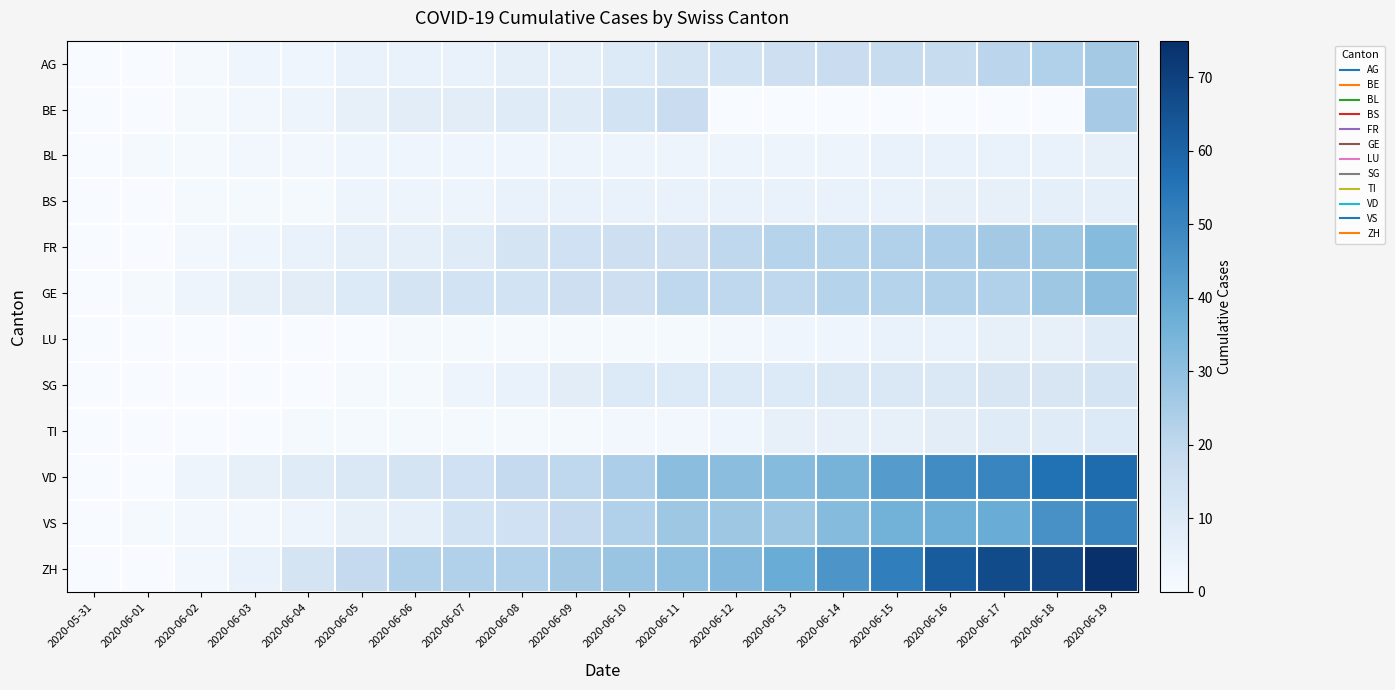

Reading left to right, transcribe all the data shown in this chart.

AG: 2020-05-31=0	2020-06-01=0	2020-06-02=1	2020-06-03=3	2020-06-04=3	2020-06-05=5	2020-06-06=5	2020-06-07=5	2020-06-08=7	2020-06-09=7	2020-06-10=10	2020-06-11=13	2020-06-12=14	2020-06-13=16	2020-06-14=17	2020-06-15=18	2020-06-16=18	2020-06-17=21	2020-06-18=23	2020-06-19=26
BE: 2020-05-31=0	2020-06-01=0	2020-06-02=1	2020-06-03=2	2020-06-04=4	2020-06-05=6	2020-06-06=8	2020-06-07=8	2020-06-08=9	2020-06-09=9	2020-06-10=14	2020-06-11=17	2020-06-12=0	2020-06-13=0	2020-06-14=0	2020-06-15=0	2020-06-16=0	2020-06-17=0	2020-06-18=0	2020-06-19=25
BL: 2020-05-31=0	2020-06-01=1	2020-06-02=1	2020-06-03=2	2020-06-04=2	2020-06-05=3	2020-06-06=3	2020-06-07=3	2020-06-08=3	2020-06-09=4	2020-06-10=4	2020-06-11=4	2020-06-12=4	2020-06-13=4	2020-06-14=4	2020-06-15=5	2020-06-16=5	2020-06-17=5	2020-06-18=5	2020-06-19=6
BS: 2020-05-31=0	2020-06-01=0	2020-06-02=1	2020-06-03=1	2020-06-04=1	2020-06-05=4	2020-06-06=4	2020-06-07=4	2020-06-08=5	2020-06-09=5	2020-06-10=5	2020-06-11=5	2020-06-12=5	2020-06-13=5	2020-06-14=5	2020-06-15=5	2020-06-16=6	2020-06-17=6	2020-06-18=7	2020-06-19=7
FR: 2020-05-31=0	2020-06-01=0	2020-06-02=2	2020-06-03=3	2020-06-04=5	2020-06-05=7	2020-06-06=7	2020-06-07=9	2020-06-08=13	2020-06-09=15	2020-06-10=16	2020-06-11=16	2020-06-12=20	2020-06-13=22	2020-06-14=22	2020-06-15=23	2020-06-16=24	2020-06-17=26	2020-06-18=27	2020-06-19=32
GE: 2020-05-31=0	2020-06-01=1	2020-06-02=4	2020-06-03=6	2020-06-04=8	2020-06-05=10	2020-06-06=13	2020-06-07=14	2020-06-08=14	2020-06-09=16	2020-06-10=16	2020-06-11=20	2020-06-12=20	2020-06-13=20	2020-06-14=22	2020-06-15=22	2020-06-16=23	2020-06-17=23	2020-06-18=27	2020-06-19=31
LU: 2020-05-31=0	2020-06-01=0	2020-06-02=0	2020-06-03=0	2020-06-04=0	2020-06-05=0	2020-06-06=1	2020-06-07=1	2020-06-08=1	2020-06-09=1	2020-06-10=1	2020-06-11=1	2020-06-12=2	2020-06-13=3	2020-06-14=3	2020-06-15=5	2020-06-16=5	2020-06-17=6	2020-06-18=6	2020-06-19=9
SG: 2020-05-31=0	2020-06-01=0	2020-06-02=0	2020-06-03=0	2020-06-04=0	2020-06-05=1	2020-06-06=1	2020-06-07=4	2020-06-08=5	2020-06-09=8	2020-06-10=10	2020-06-11=10	2020-06-12=10	2020-06-13=10	2020-06-14=11	2020-06-15=11	2020-06-16=11	2020-06-17=12	2020-06-18=12	2020-06-19=13
TI: 2020-05-31=0	2020-06-01=0	2020-06-02=0	2020-06-03=0	2020-06-04=1	2020-06-05=1	2020-06-06=1	2020-06-07=1	2020-06-08=1	2020-06-09=1	2020-06-10=2	2020-06-11=2	2020-06-12=3	2020-06-13=6	2020-06-14=6	2020-06-15=6	2020-06-16=8	2020-06-17=9	2020-06-18=9	2020-06-19=10
VD: 2020-05-31=0	2020-06-01=0	2020-06-02=4	2020-06-03=6	2020-06-04=9	2020-06-05=11	2020-06-06=13	2020-06-07=15	2020-06-08=19	2020-06-09=20	2020-06-10=24	2020-06-11=31	2020-06-12=31	2020-06-13=32	2020-06-14=35	2020-06-15=43	2020-06-16=48	2020-06-17=50	2020-06-18=56	2020-06-19=58
VS: 2020-05-31=0	2020-06-01=1	2020-06-02=2	2020-06-03=2	2020-06-04=4	2020-06-05=6	2020-06-06=7	2020-06-07=14	2020-06-08=15	2020-06-09=19	2020-06-10=23	2020-06-11=27	2020-06-12=27	2020-06-13=27	2020-06-14=32	2020-06-15=36	2020-06-16=37	2020-06-17=38	2020-06-18=46	2020-06-19=50
ZH: 2020-05-31=0	2020-06-01=0	2020-06-02=2	2020-06-03=5	2020-06-04=13	2020-06-05=19	2020-06-06=23	2020-06-07=23	2020-06-08=23	2020-06-09=26	2020-06-10=28	2020-06-11=30	2020-06-12=33	2020-06-13=38	2020-06-14=45	2020-06-15=52	2020-06-16=62	2020-06-17=67	2020-06-18=68	2020-06-19=75